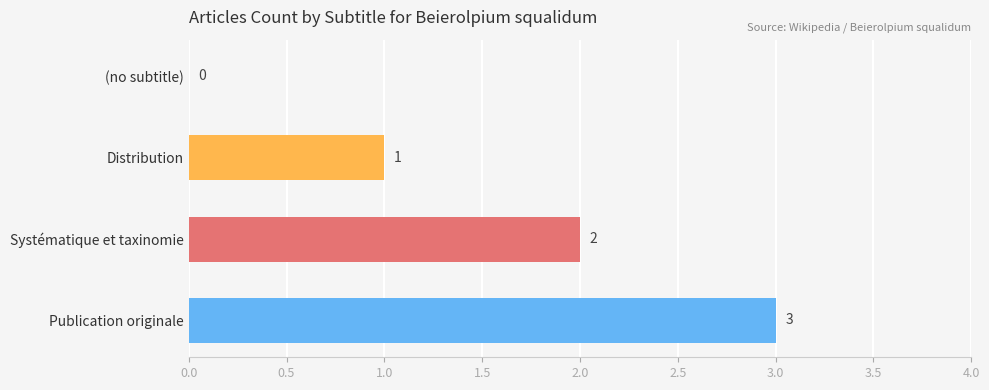

At which label is the value closest to 1?

Distribution